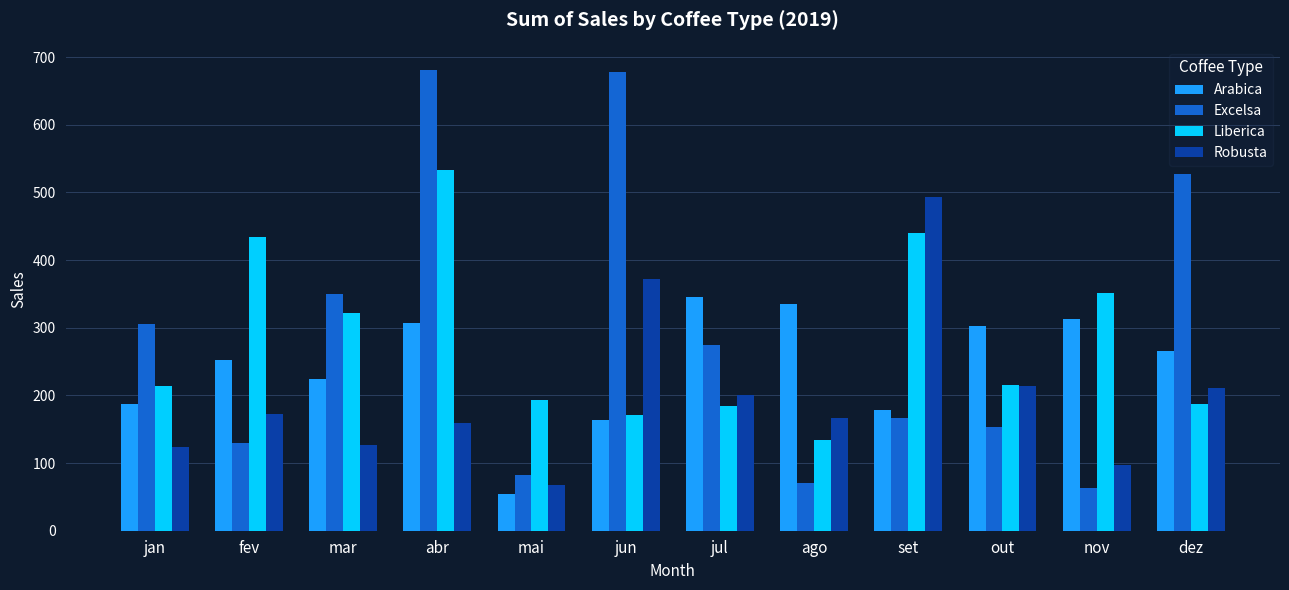

What is the label of the 2nd bar from the left?

fev